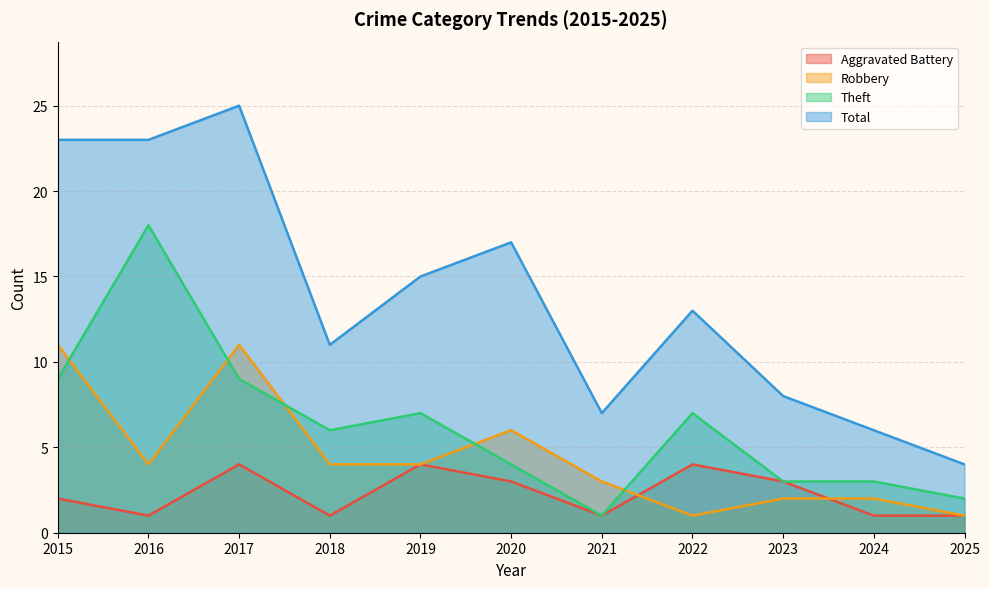

Which series changed the most between 2017 and 2019?

Total